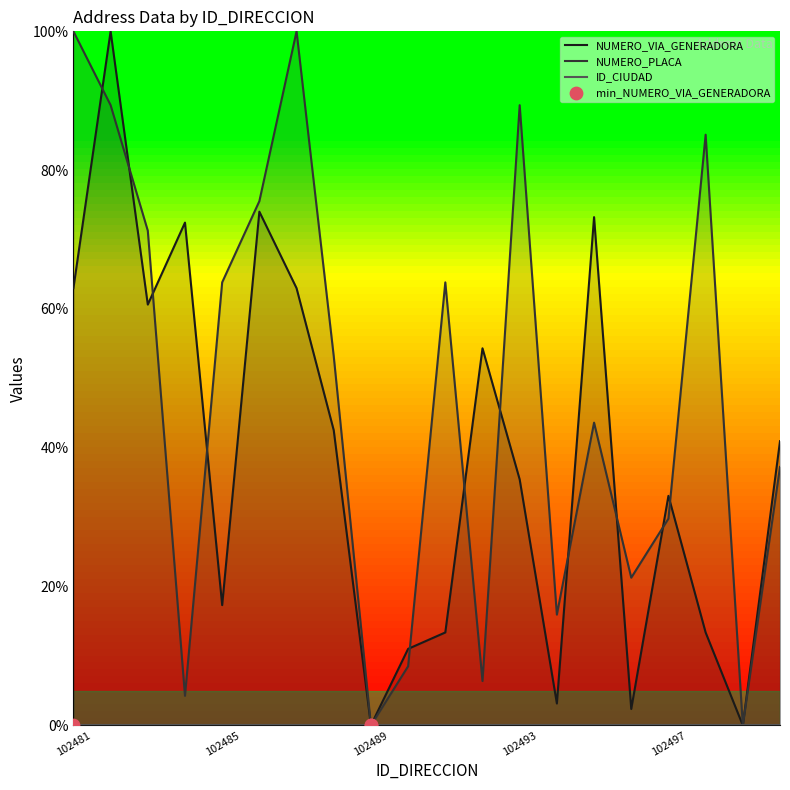

Which series contains the lowest Y value?

NUMERO_VIA_GENERADORA